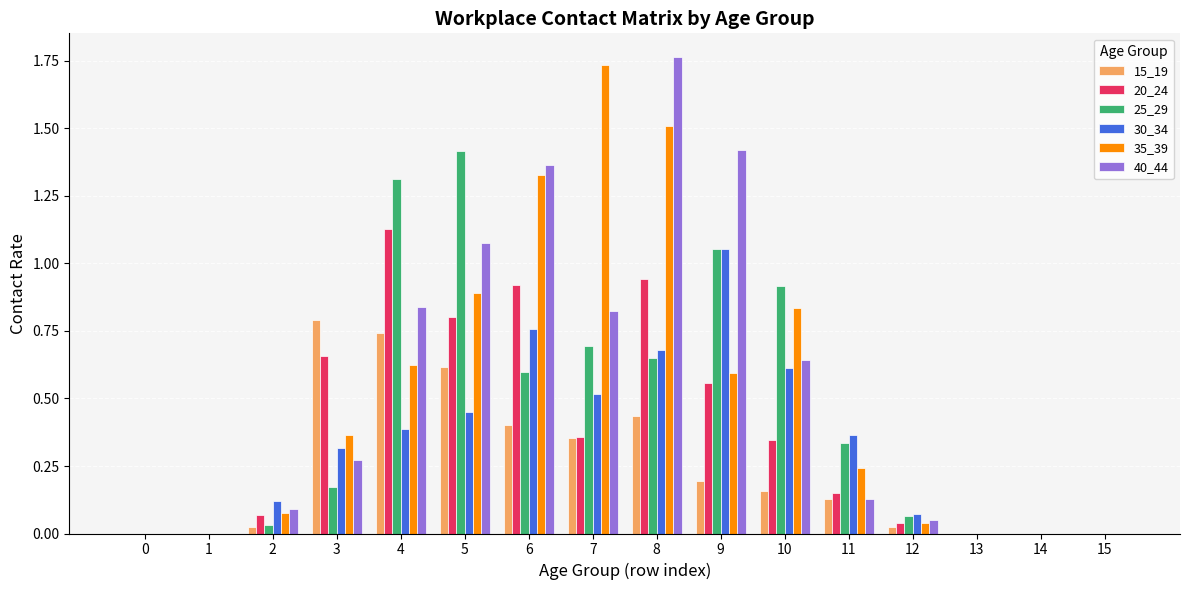

What is the sum of all 40_44 values?

8.5